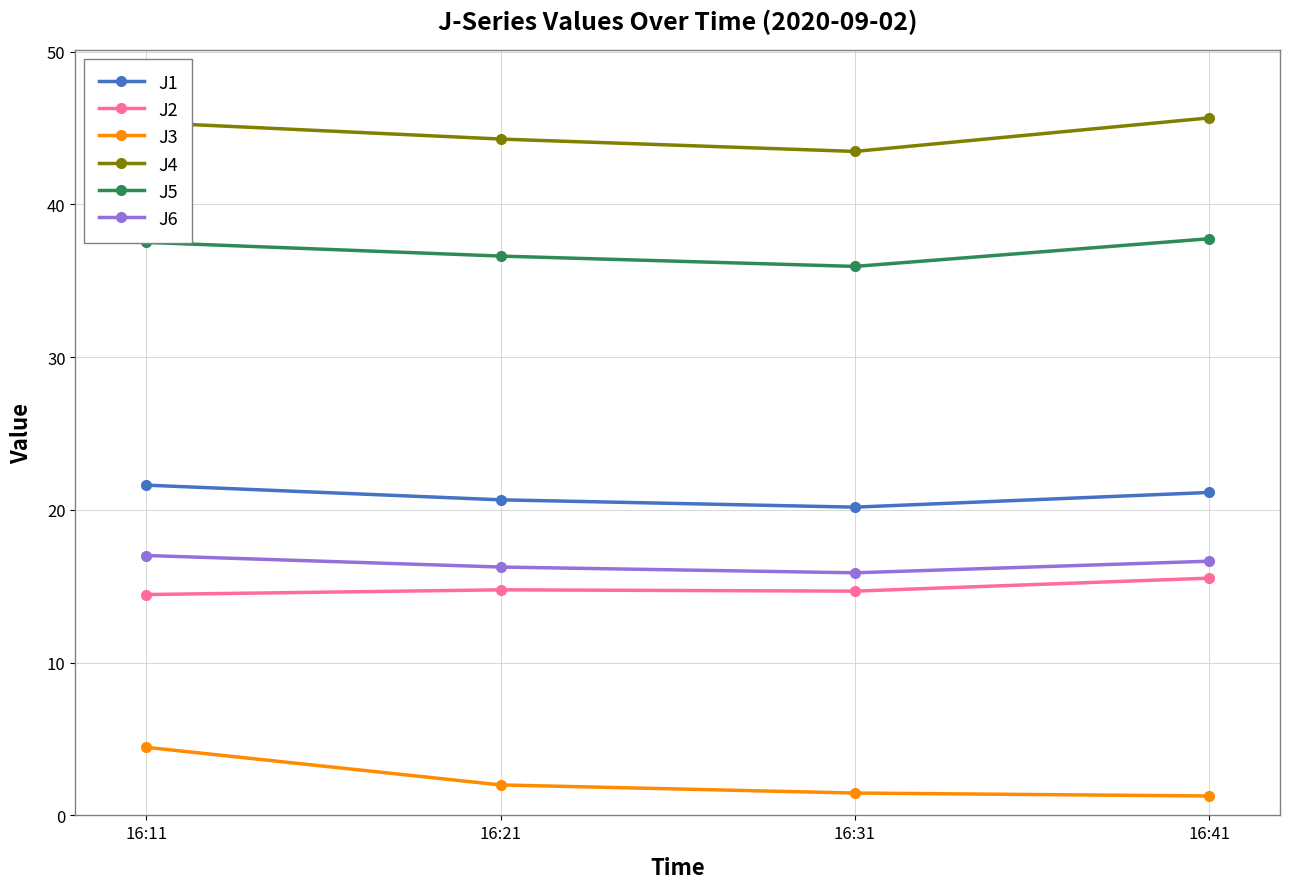

In J6, how many points are lower than both neighbors (excluding endpoints)?

1